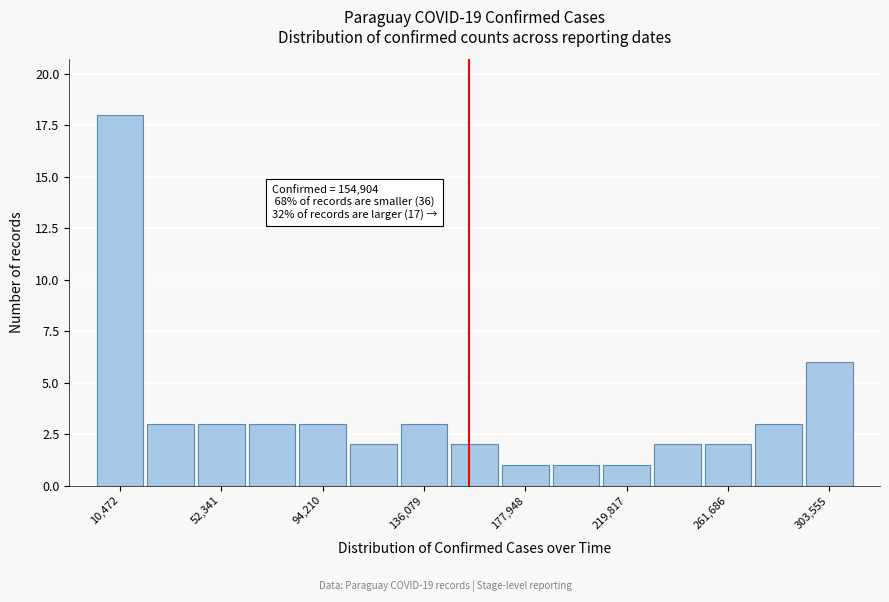

Which range on the x-axis has the tallest bar?

0 to 20000